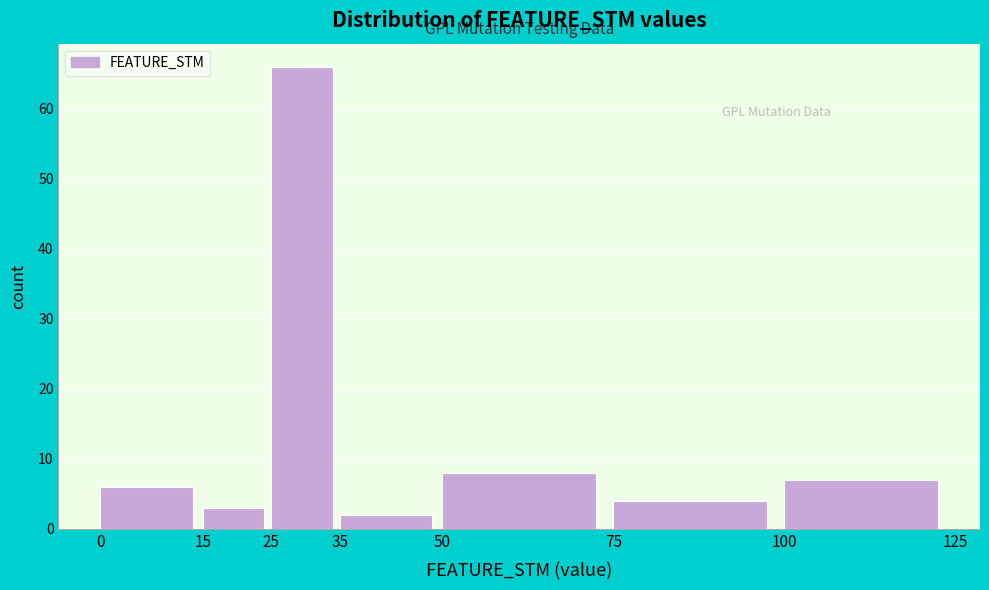

Over which range of the x-axis is the bar tallest?

25 to 35